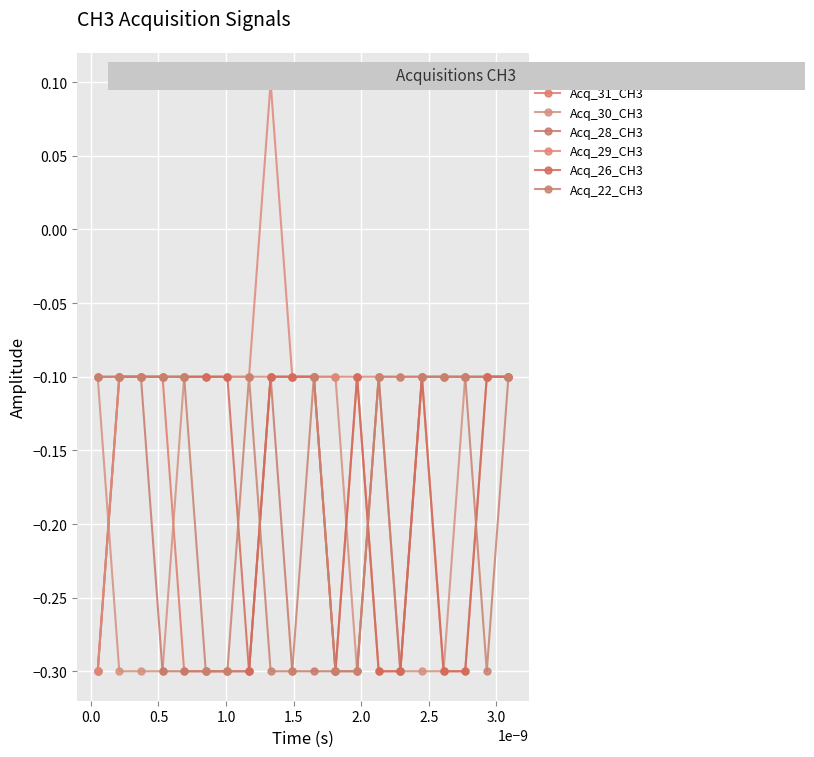

At how many categories does at least one series exceed 0?

1